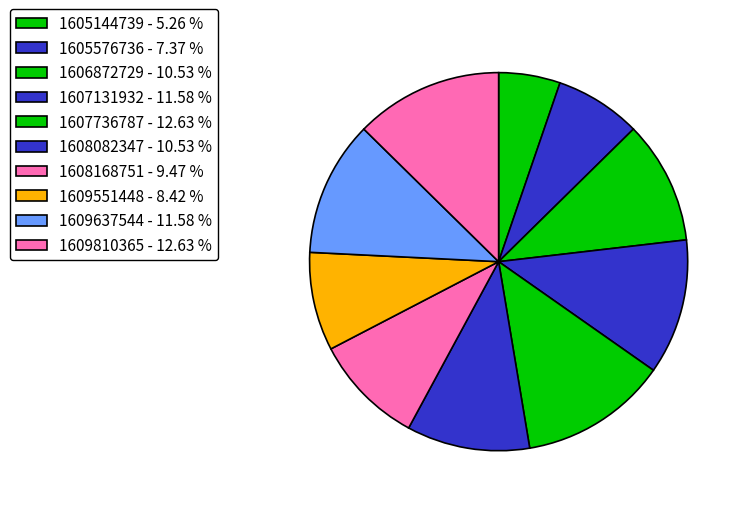

To the nearest percent, what portion does 1608168751 represent?

9%